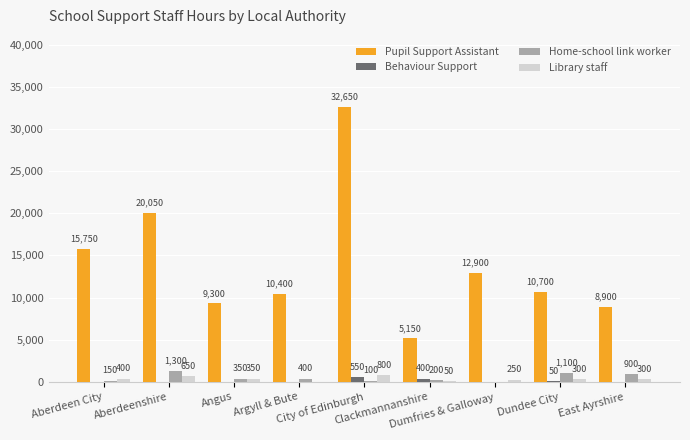

What is the maximum value shown in the chart?

32650